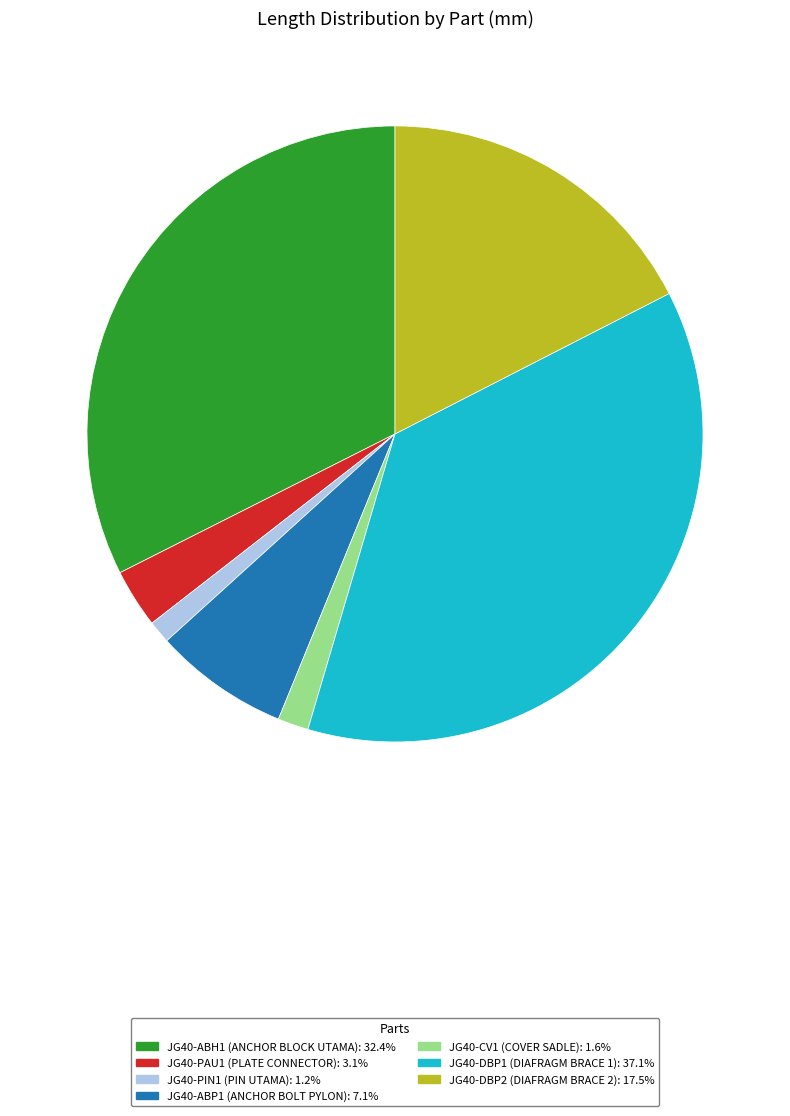

Does any single category account for the majority?

No